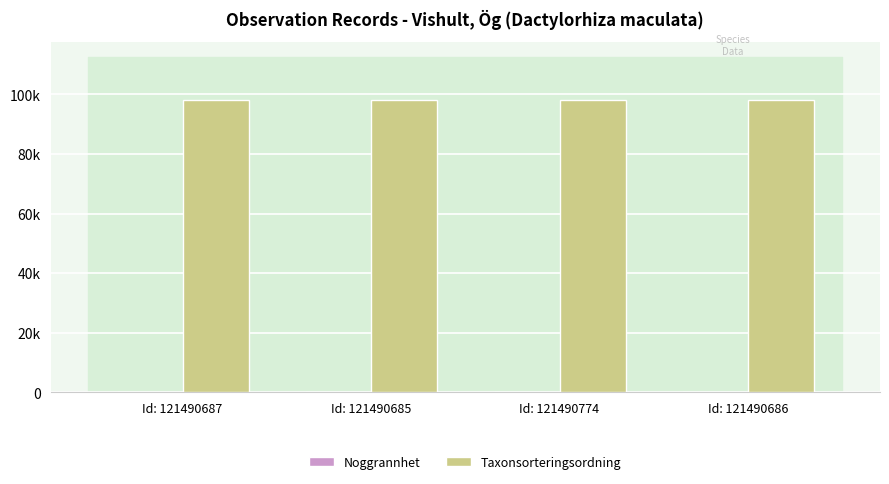

Which series changed the most between Id: 121490687 and Id: 121490774?

Noggrannhet